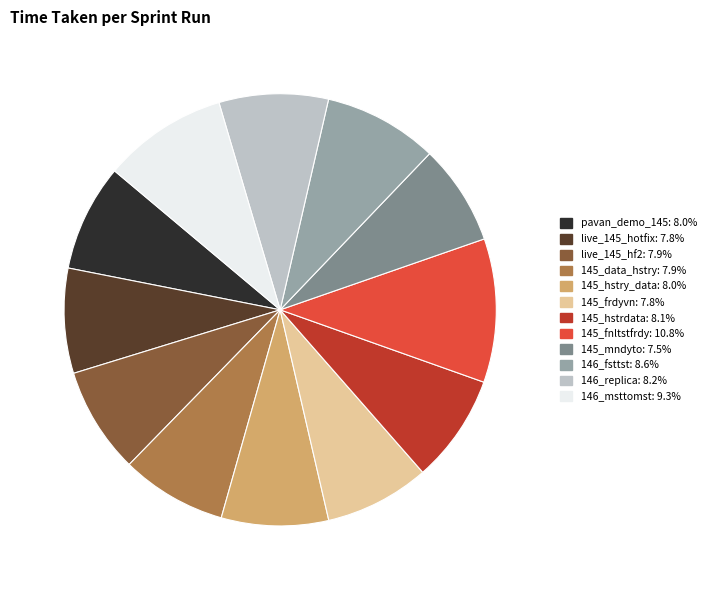

Which category has the biggest portion of the pie?

145_fnltstfrdy